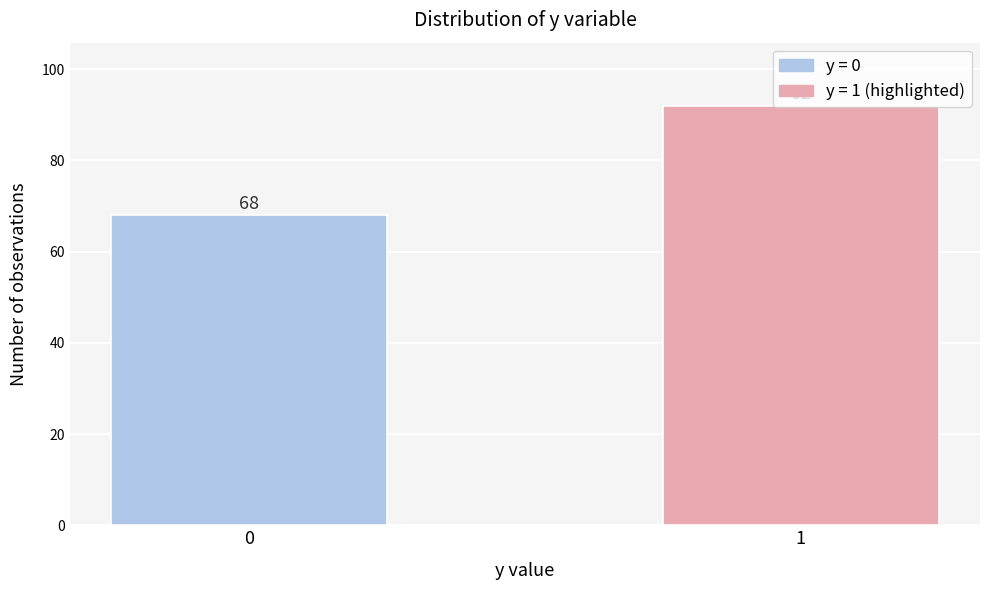

What is the minimum value shown in the chart?

68